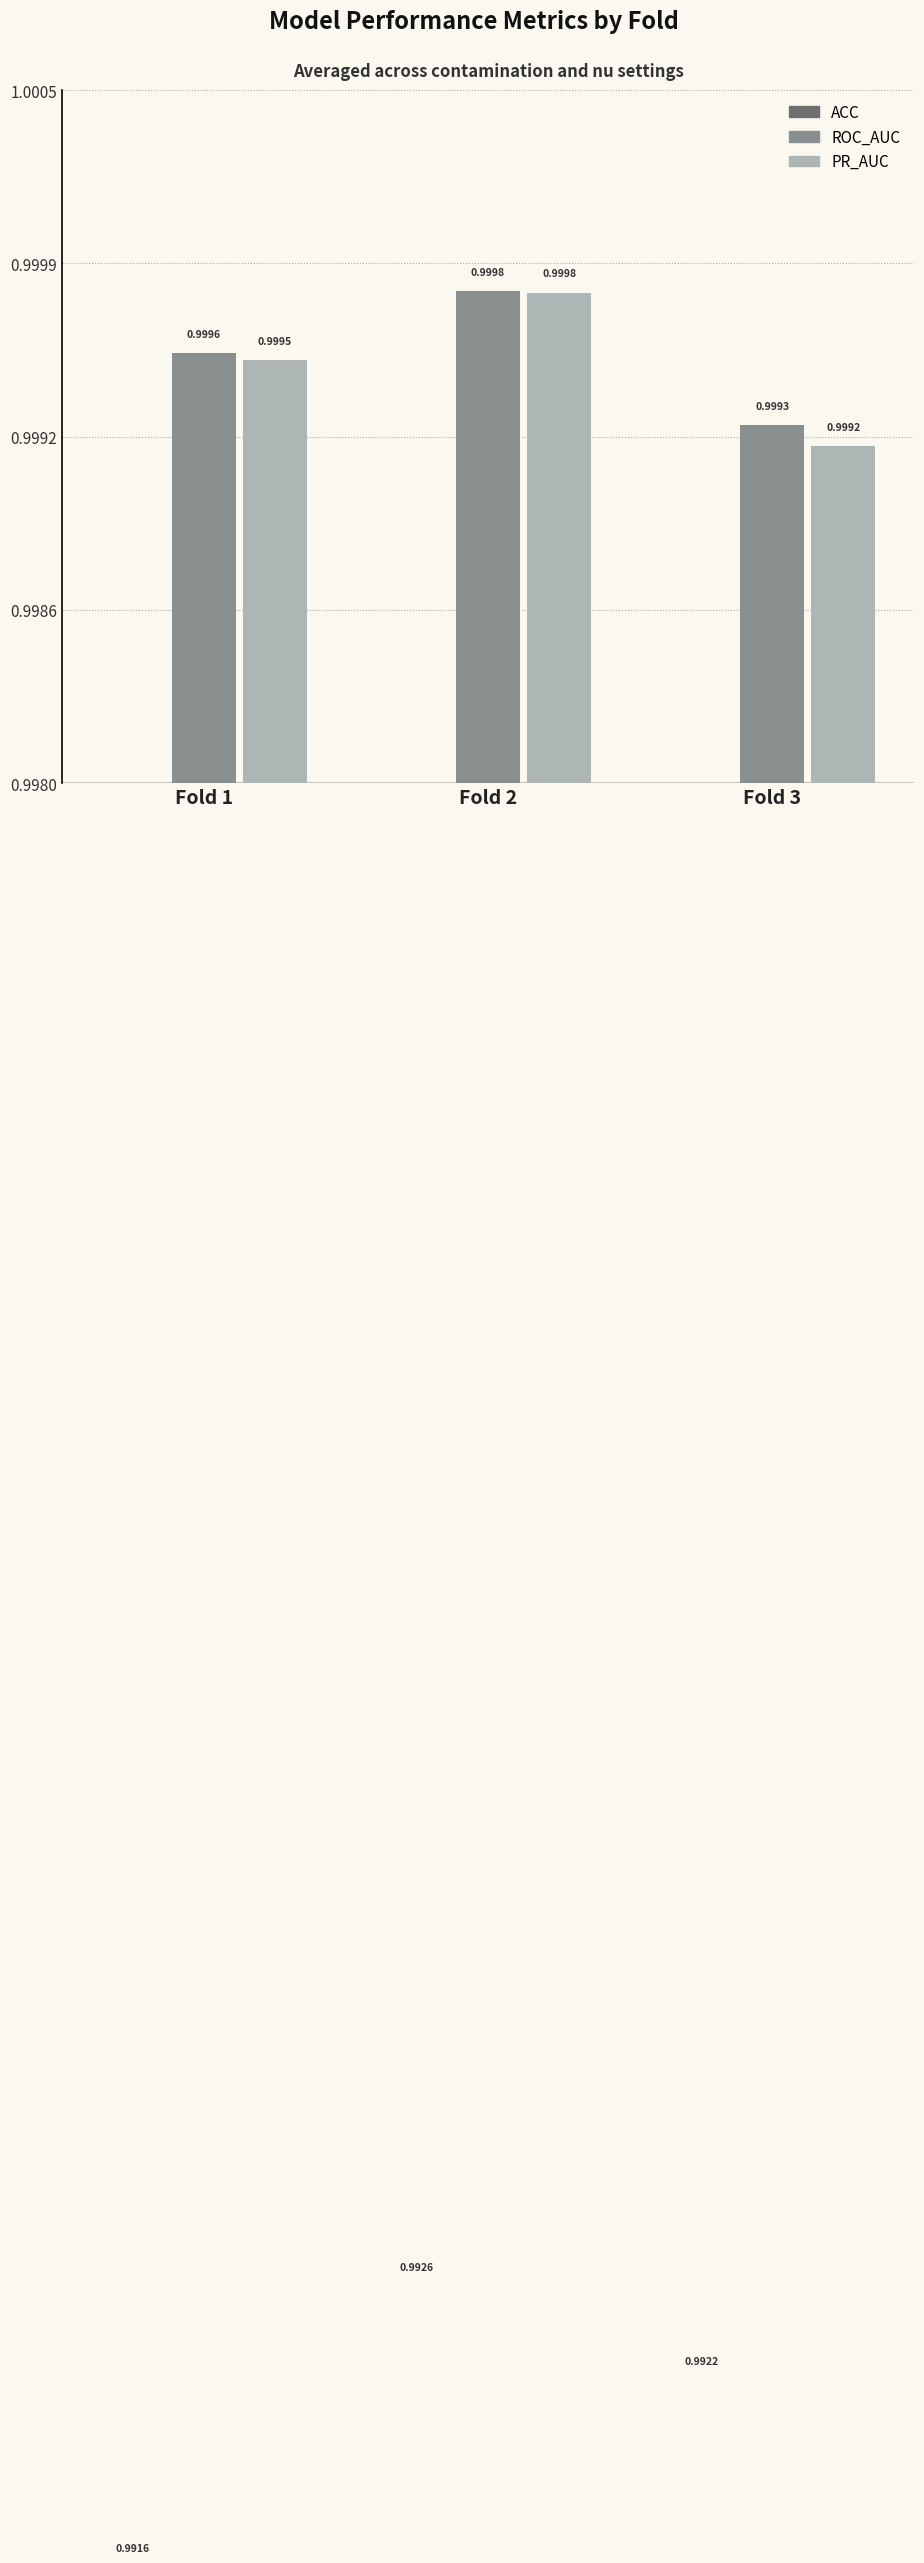

What is the minimum value for ROC_AUC?

1.0